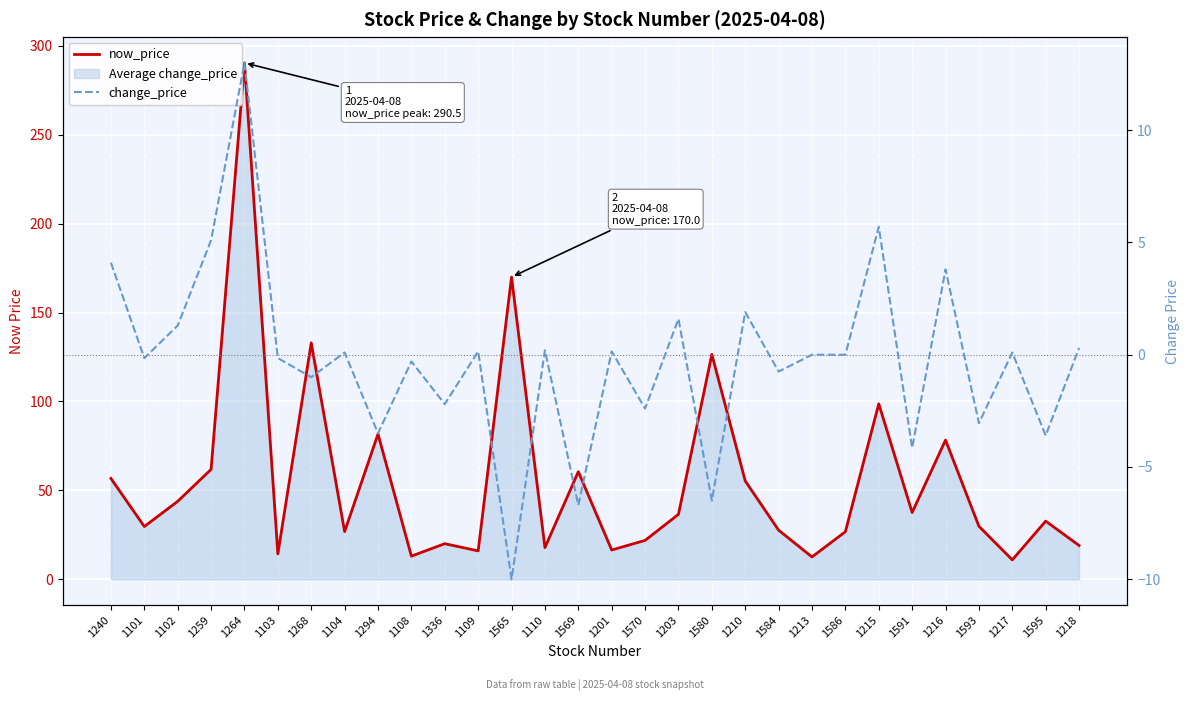

How many data points does each series have?

30